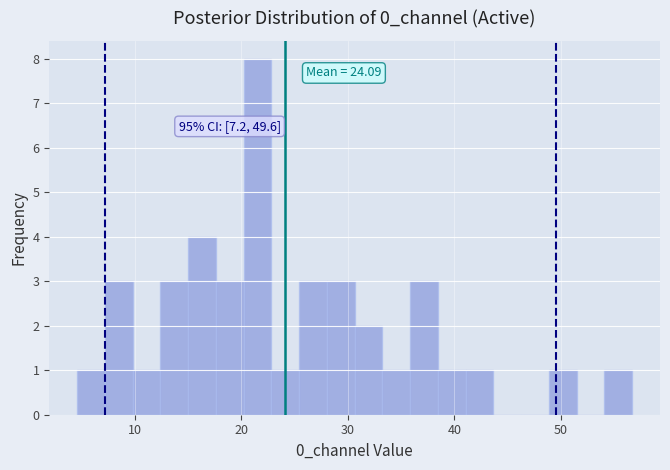

Read against the x-axis, roughly where is the centre of the tallest bar?

22